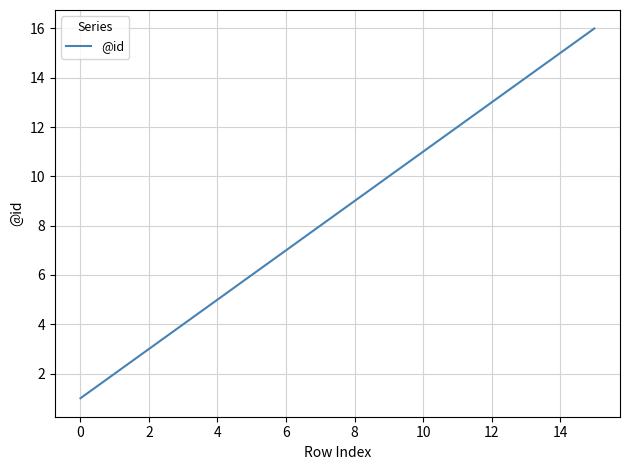

What is the maximum value shown in the chart?

16